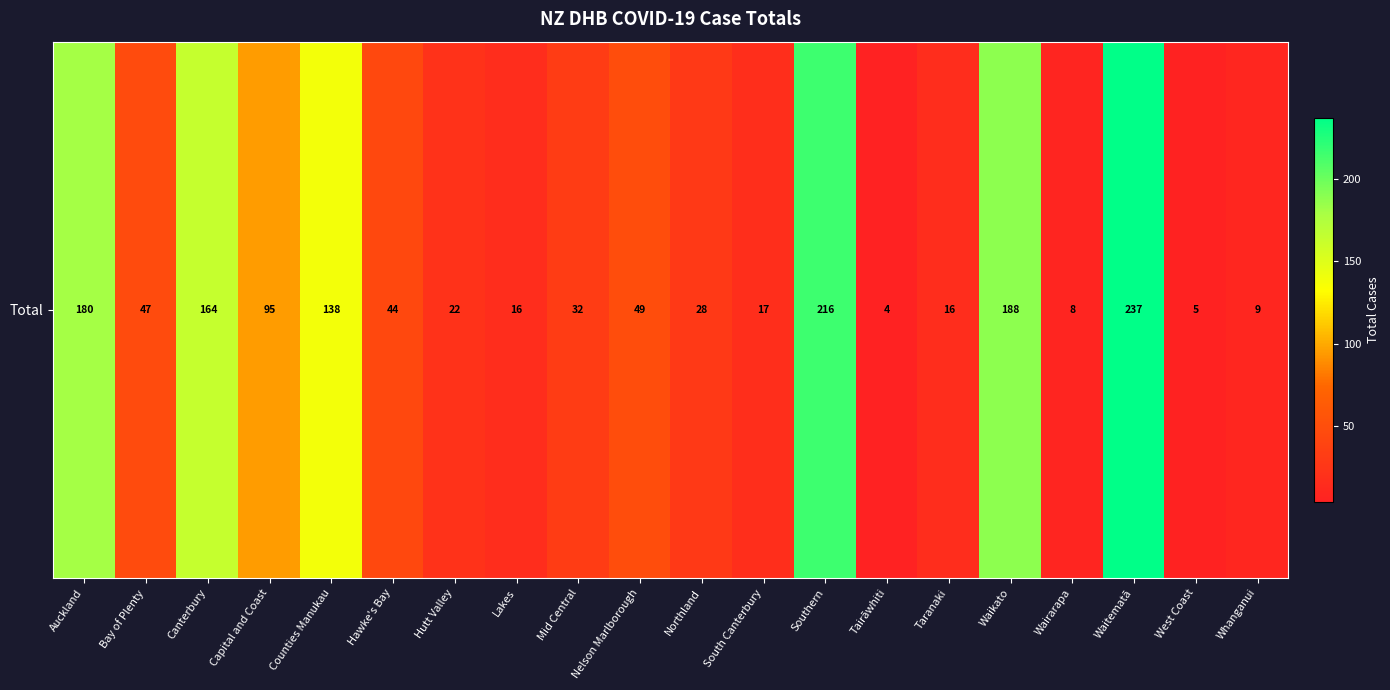

What is the sum of the values at Waikato and Capital and Coast?

283